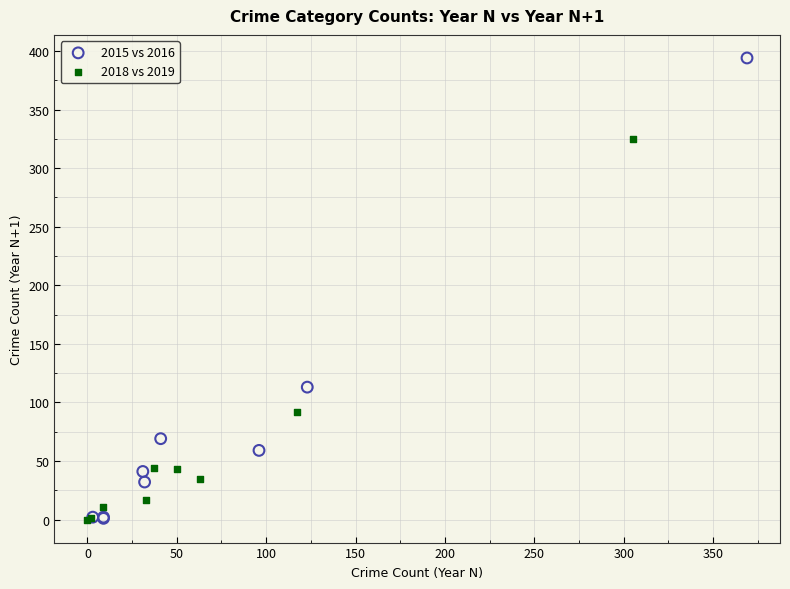

Which series has the largest Y range (max minus min)?

2015 vs 2016